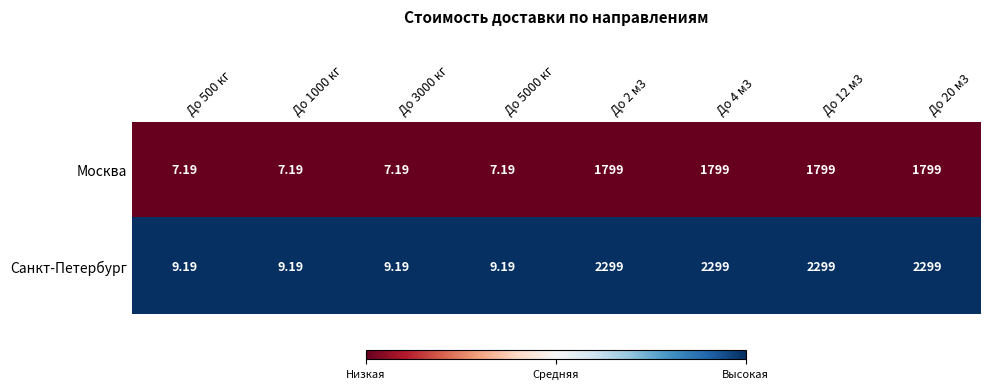

Which series changed the most between До 5000 кг and До 4 м3?

Санкт-Петербург